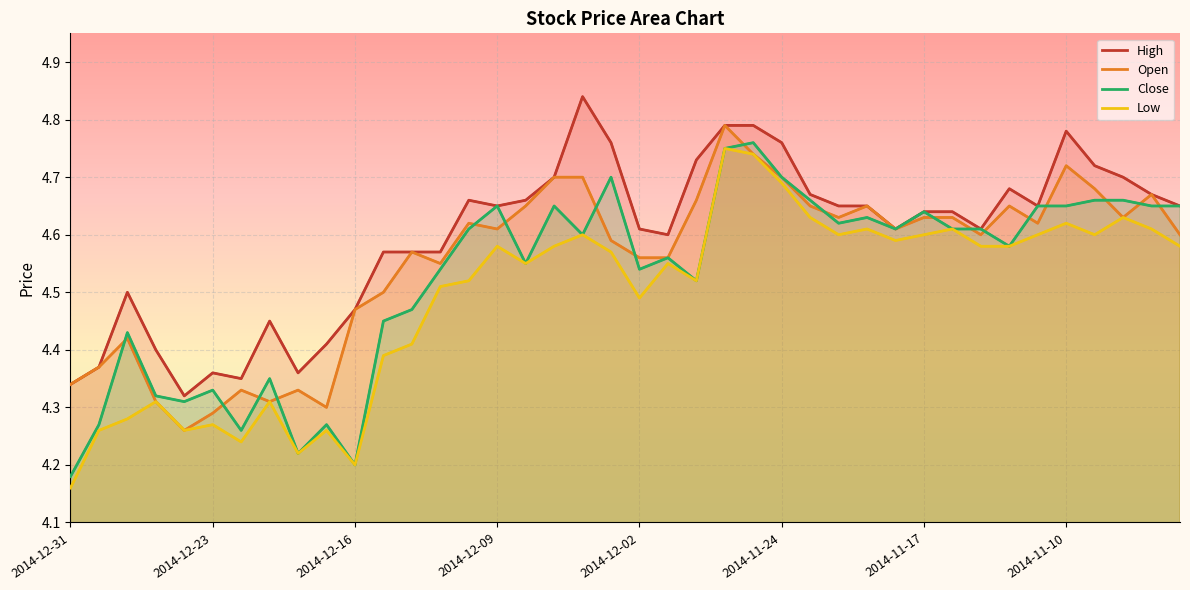

The value of Low at 2014-11-13 is 7.9. True or false?

False